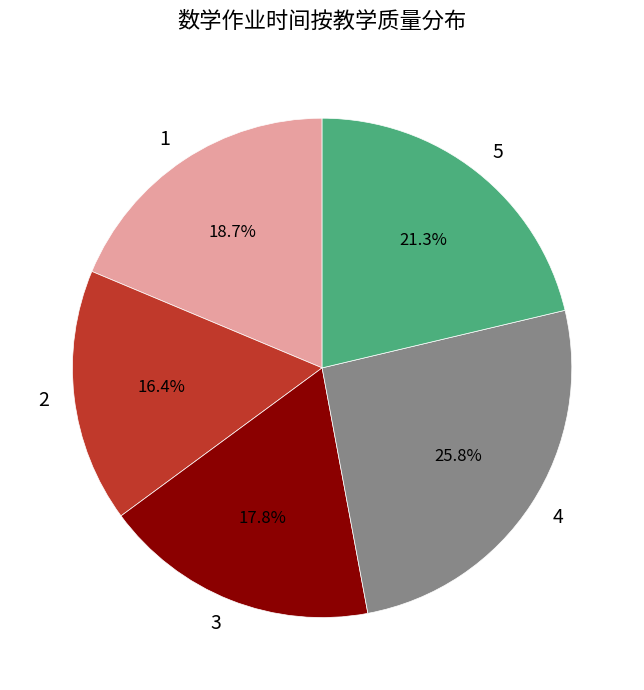

What is the smallest slice in the pie chart?

2